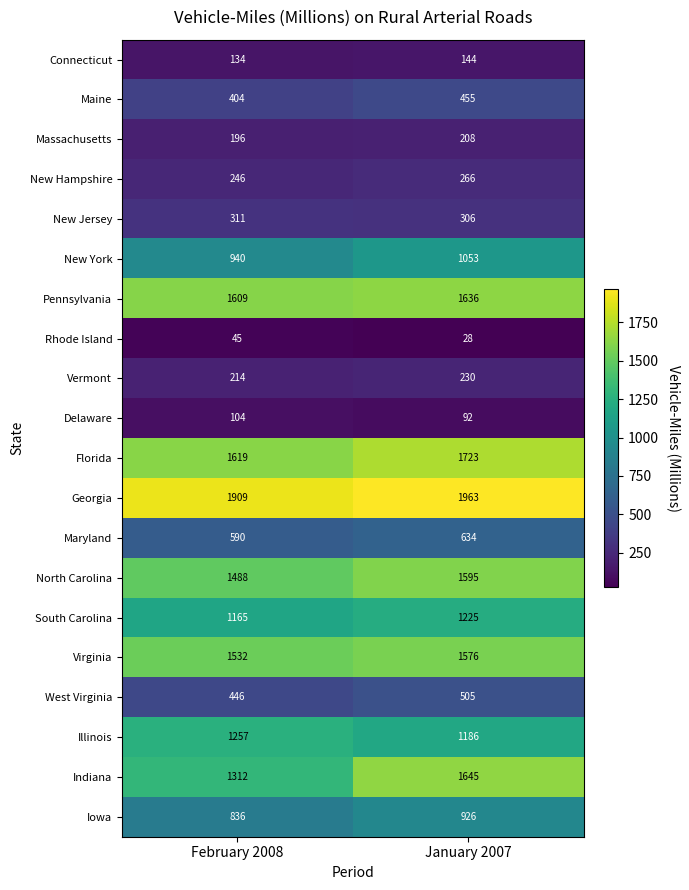

At which category is the sum across all series the highest?

January 2007